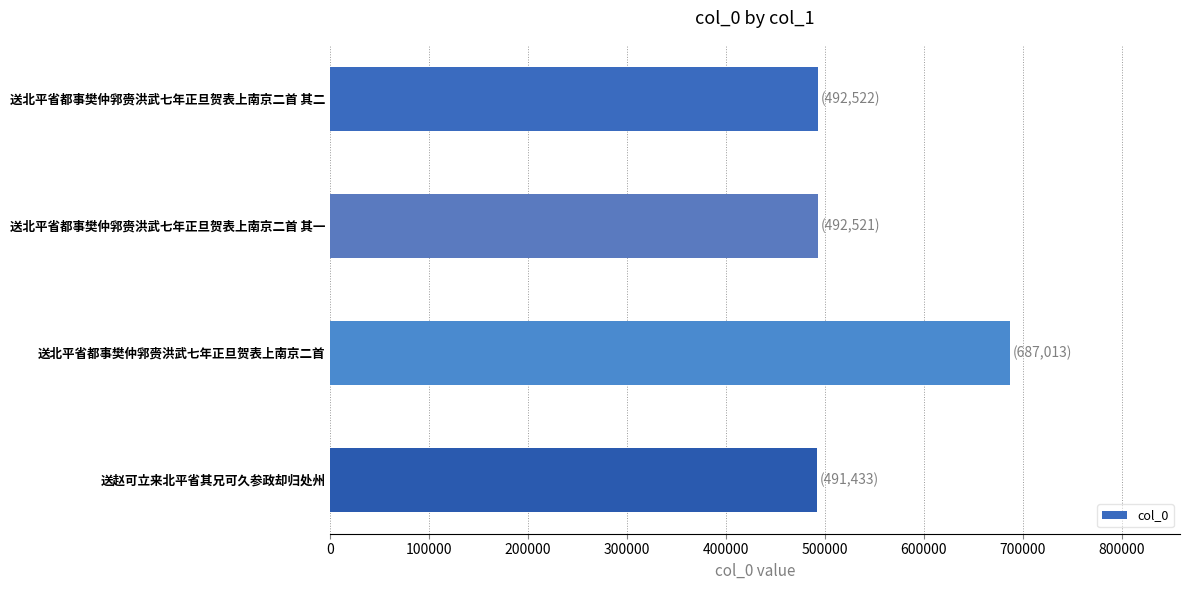

Is it true that the value at 送北平省都事樊仲郛赍洪武七年正旦贺表上南京二首 其二 is 492522?

True